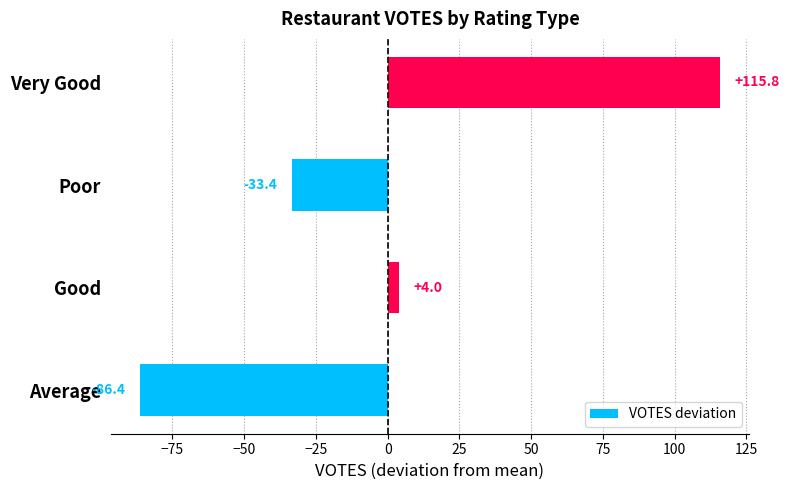

Does the chart contain any negative values?

Yes